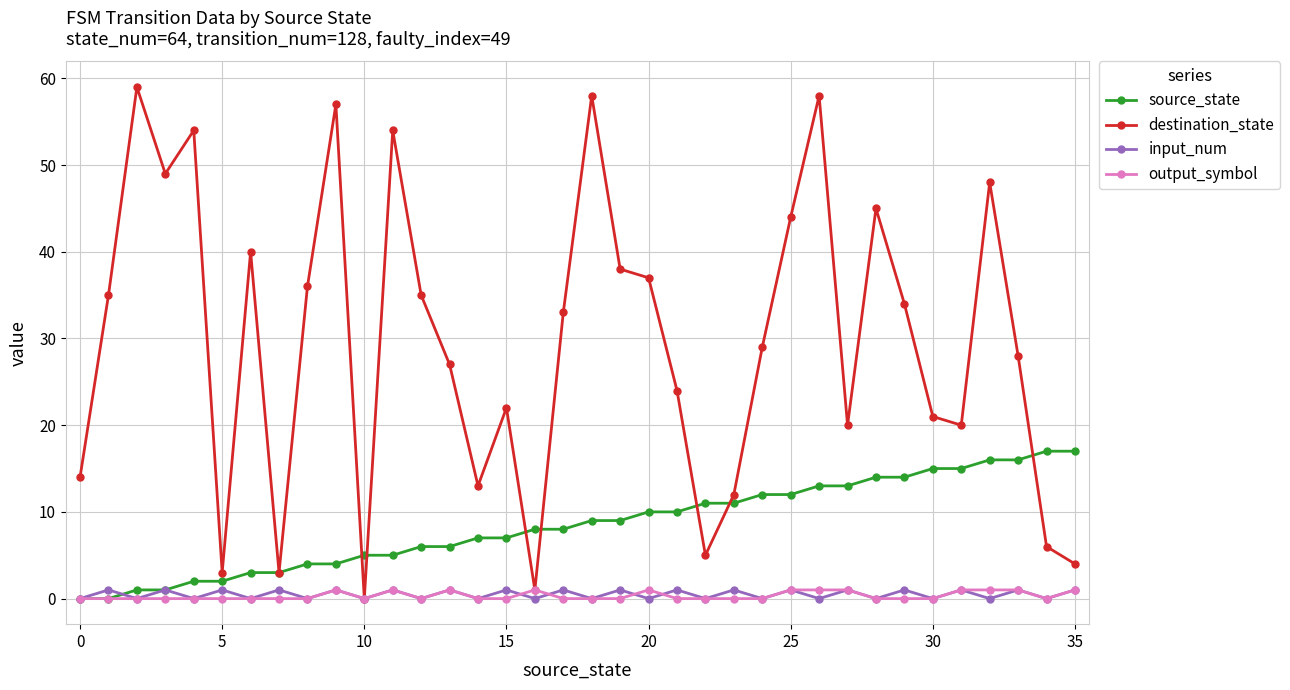

Which series has the largest total across all categories?

destination_state